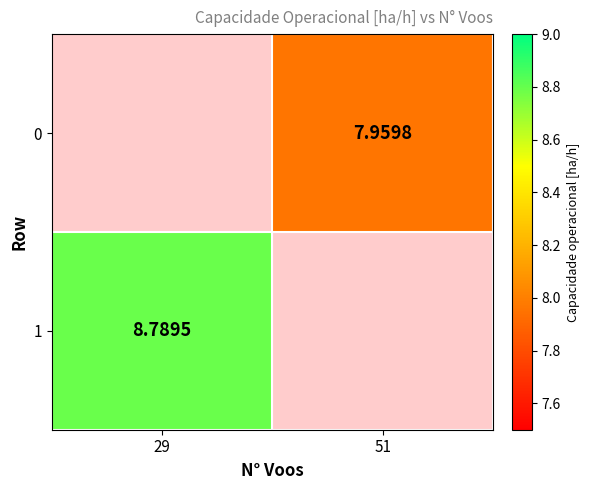

Which category has the highest value in the 1 series?

29